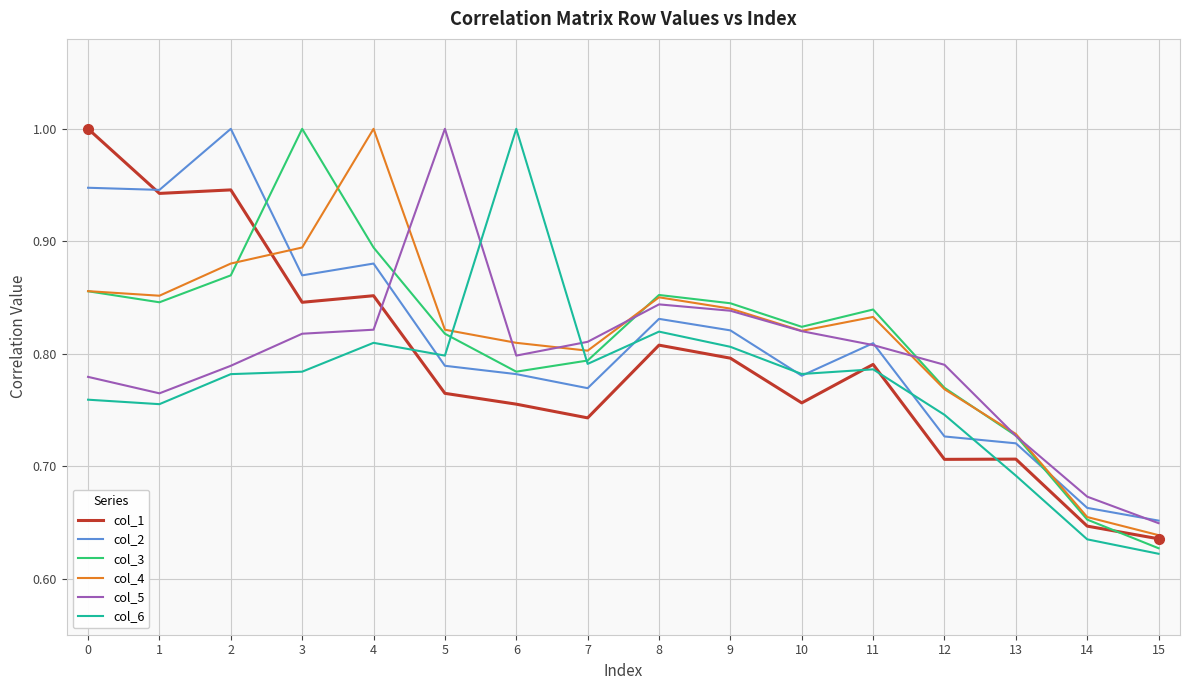

Is the value of col_2 at 4 greater than the value of col_5 at 4?

Yes